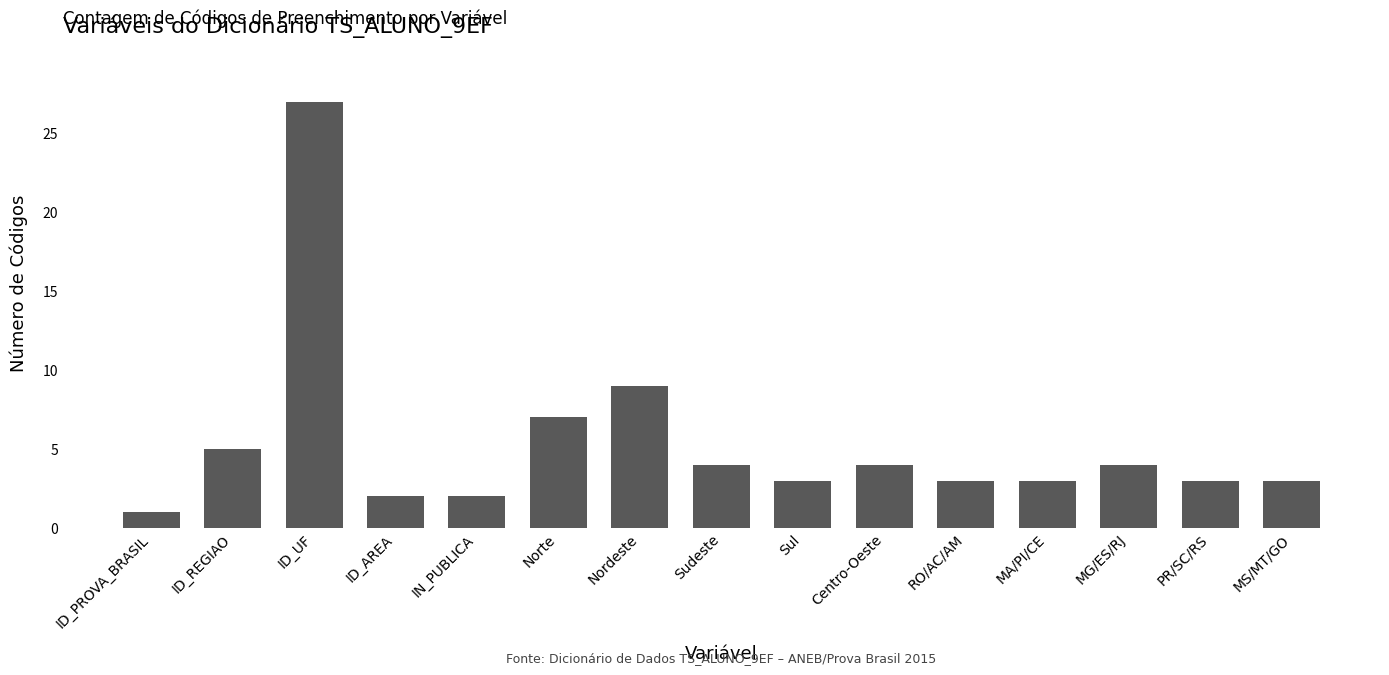

The chart shows a value of 10 at Norte. True or false?

False